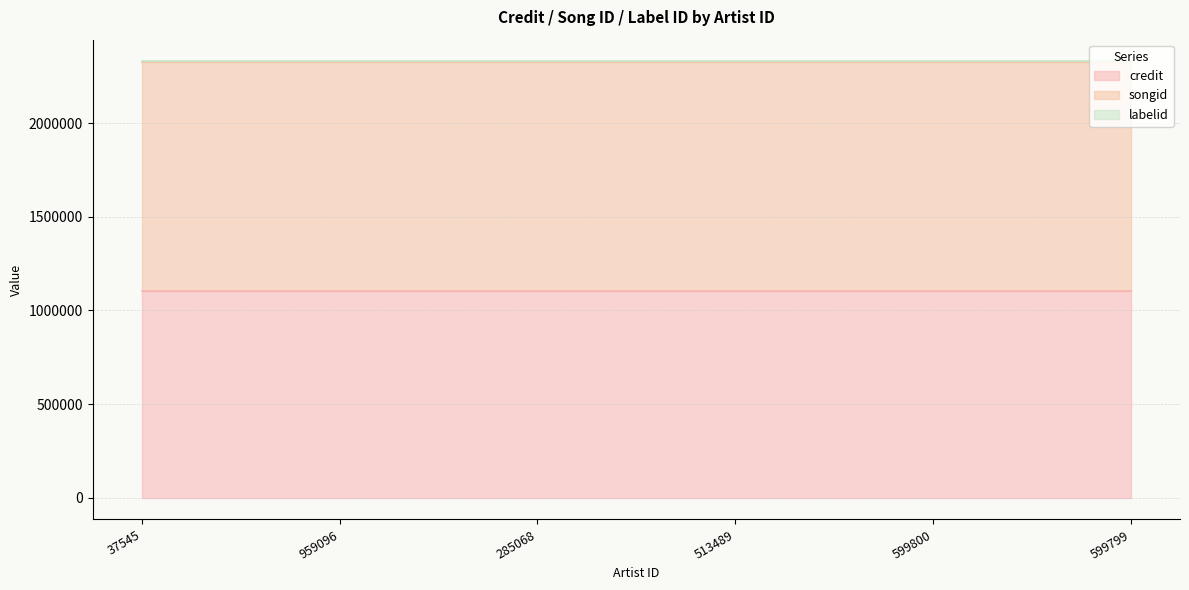

At which label is songid closest to 1225899?

37545